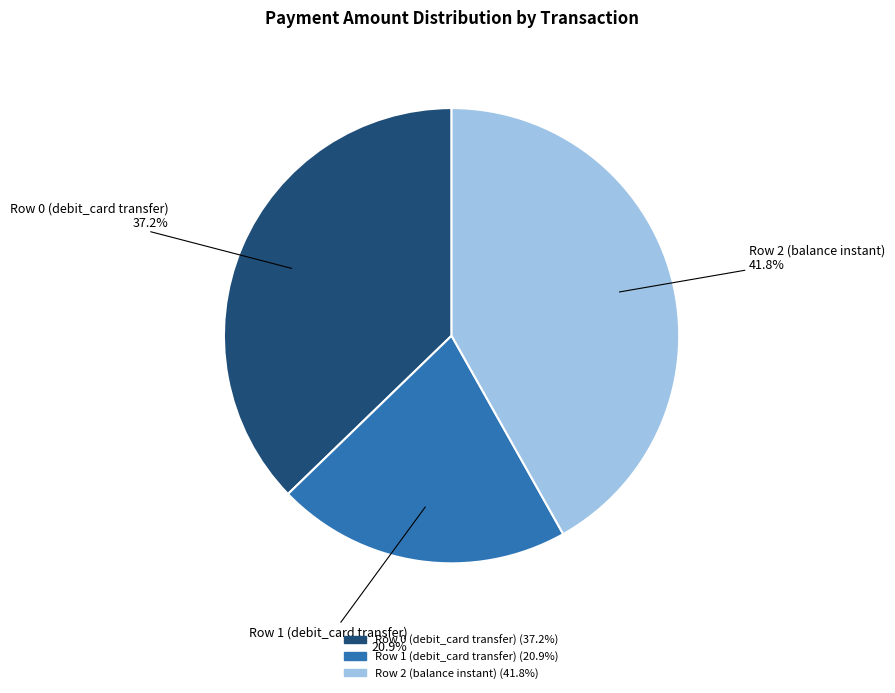

How many segments does this pie chart have?

3